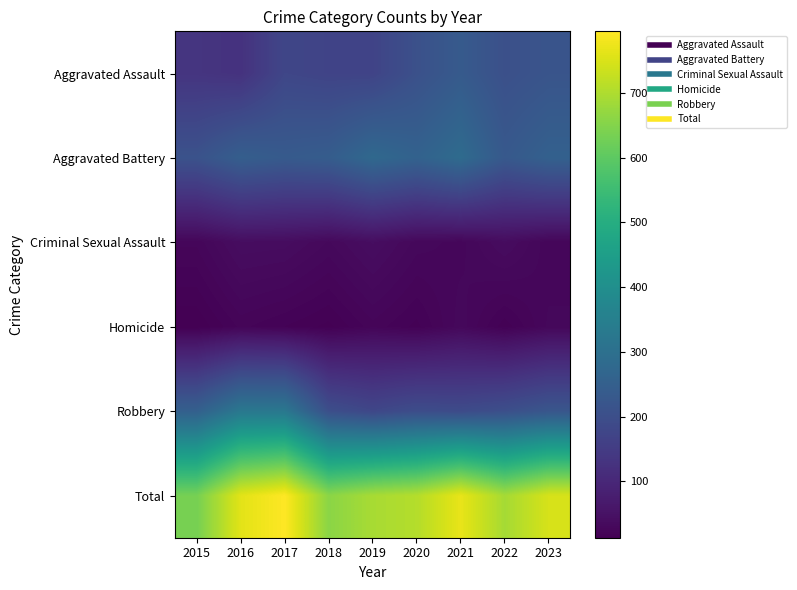

At 2018, list the series in order from smallest to largest.

Homicide, Criminal Sexual Assault, Aggravated Assault, Robbery, Aggravated Battery, Total